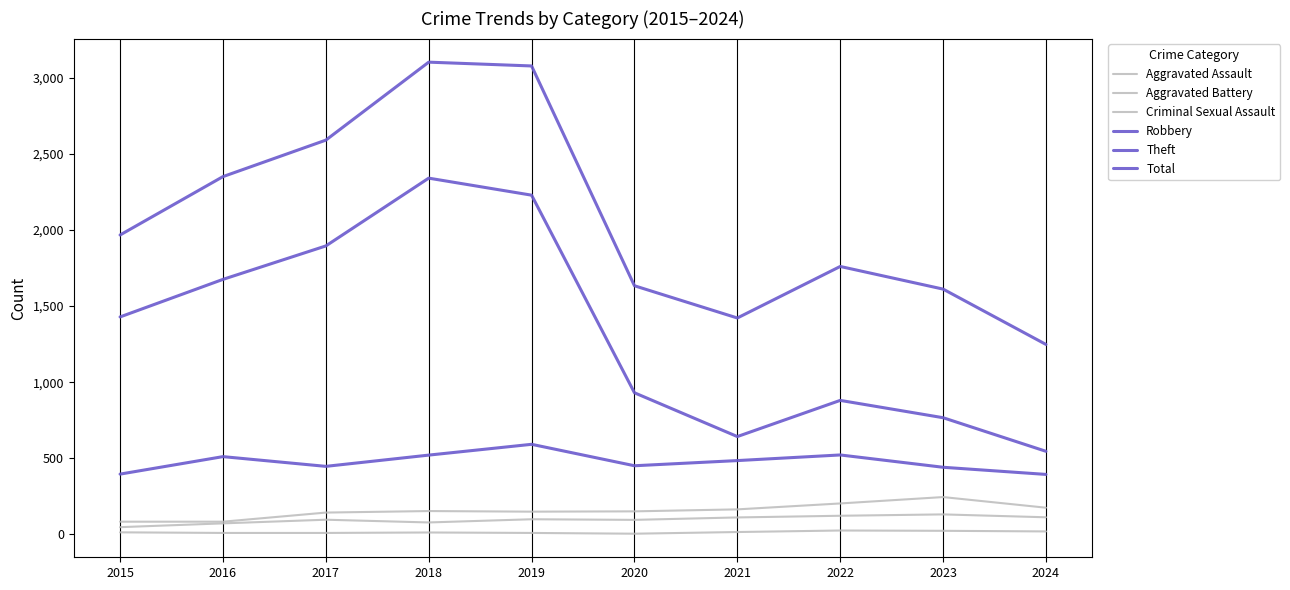

The Criminal Sexual Assault series shows 8 at 2017. True or false?

True